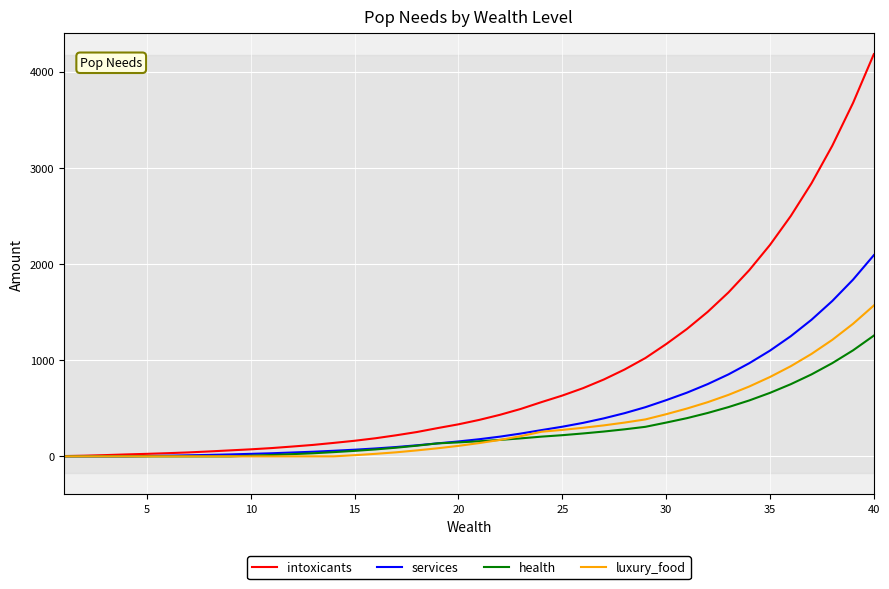

What is the greatest value displayed?

4181